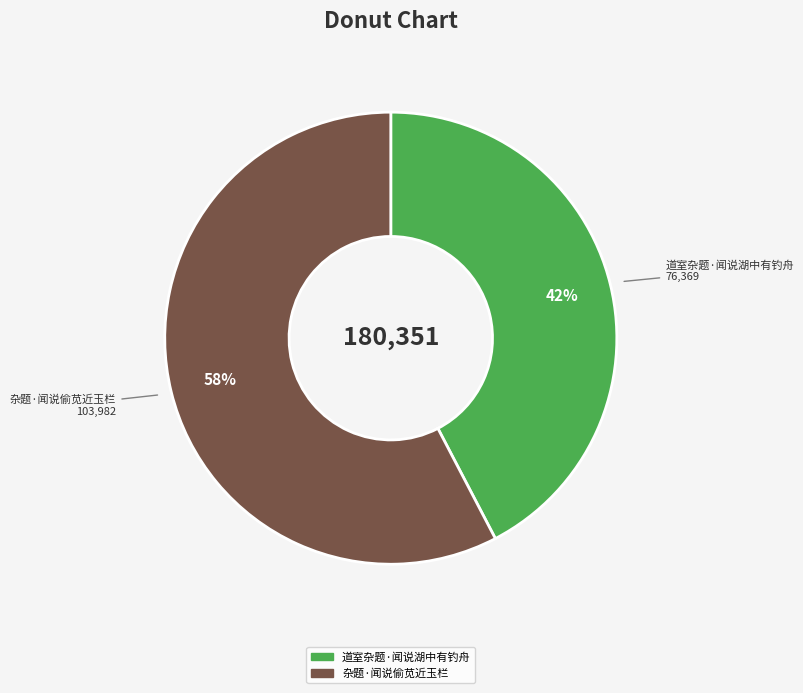

How many slices are in this pie chart?

2